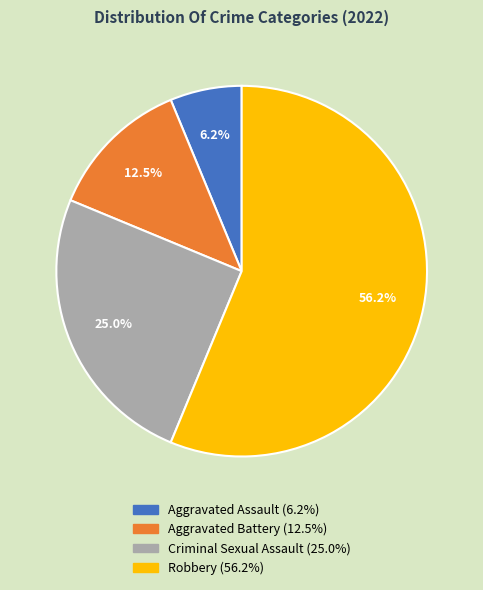

To the nearest percent, what percentage of the pie is Robbery?

56%